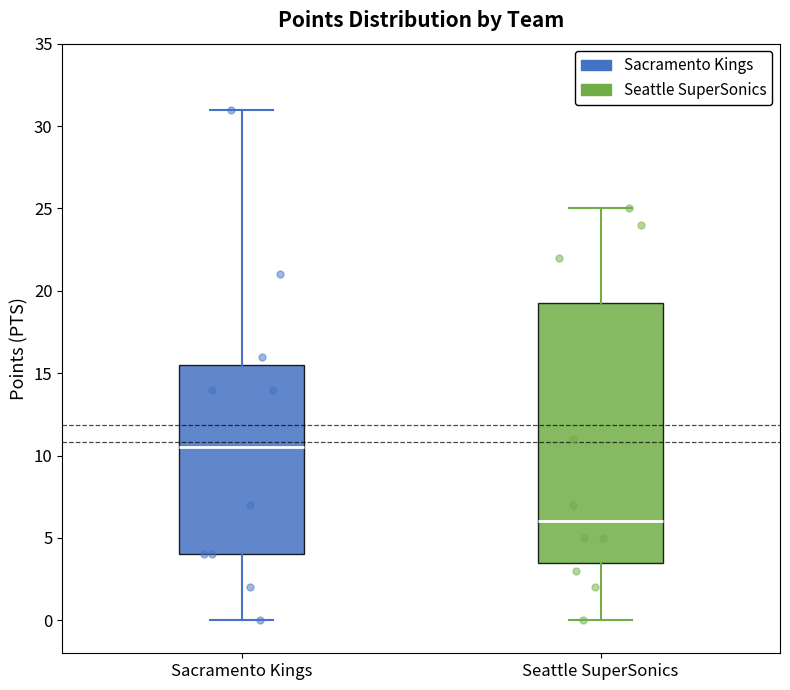

Which box has the highest median line?

Sacramento Kings